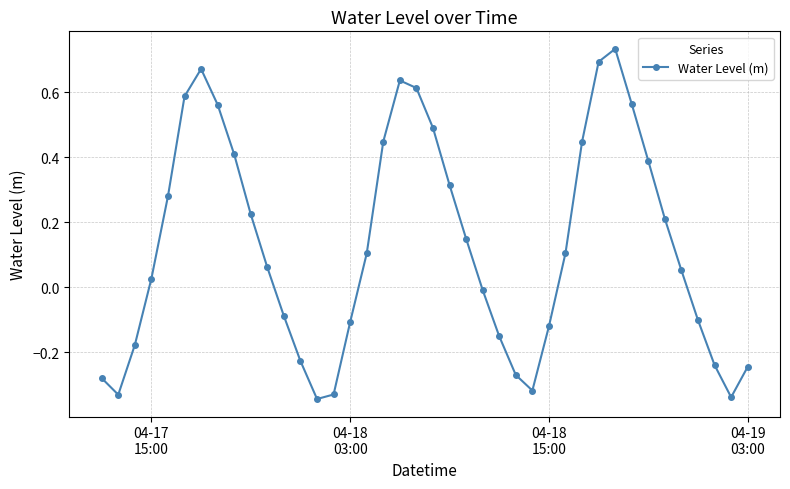

What is the difference between the maximum and second lowest values?

1.1